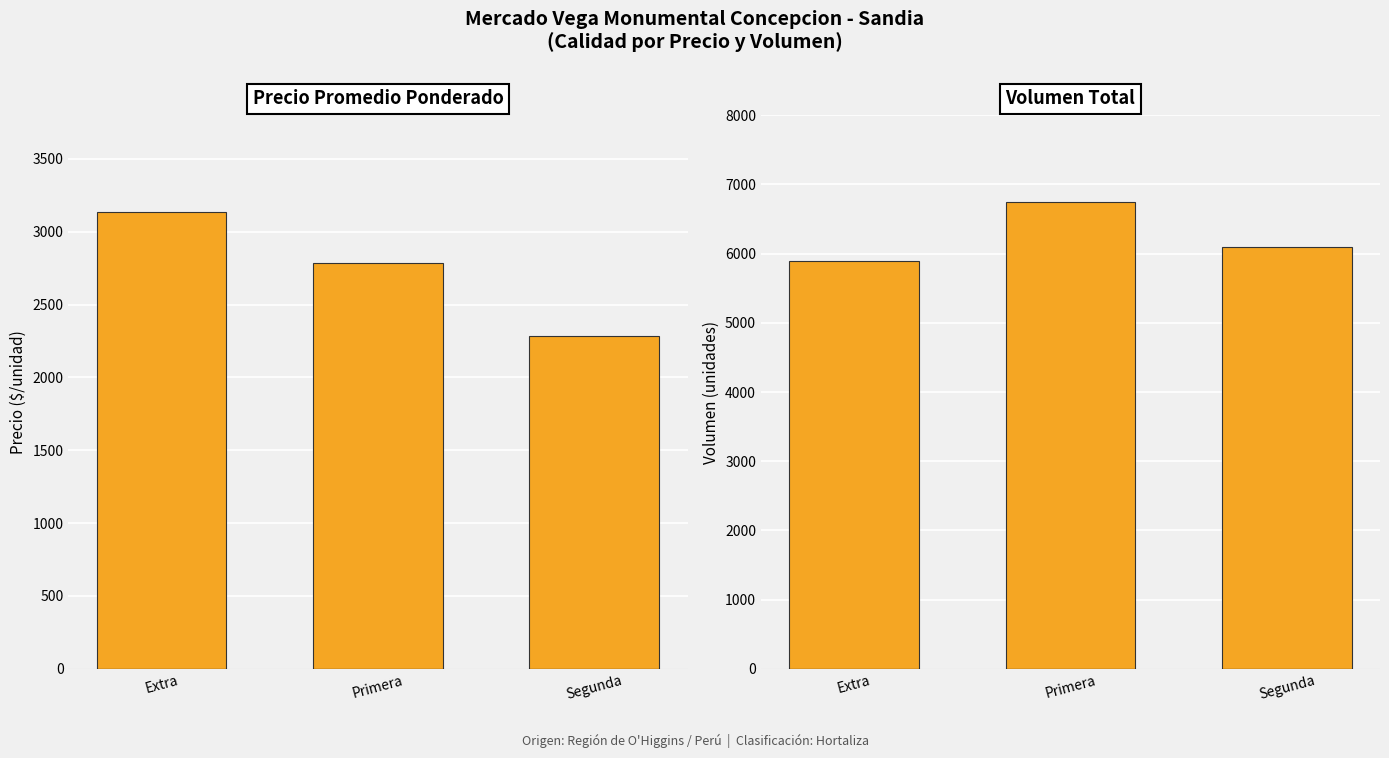

Reading left to right, extract all data points from this chart.

Precio promedio ponderado: Extra=3133	Primera=2783	Segunda=2283
Volumen: Extra=5900	Primera=6750	Segunda=6100